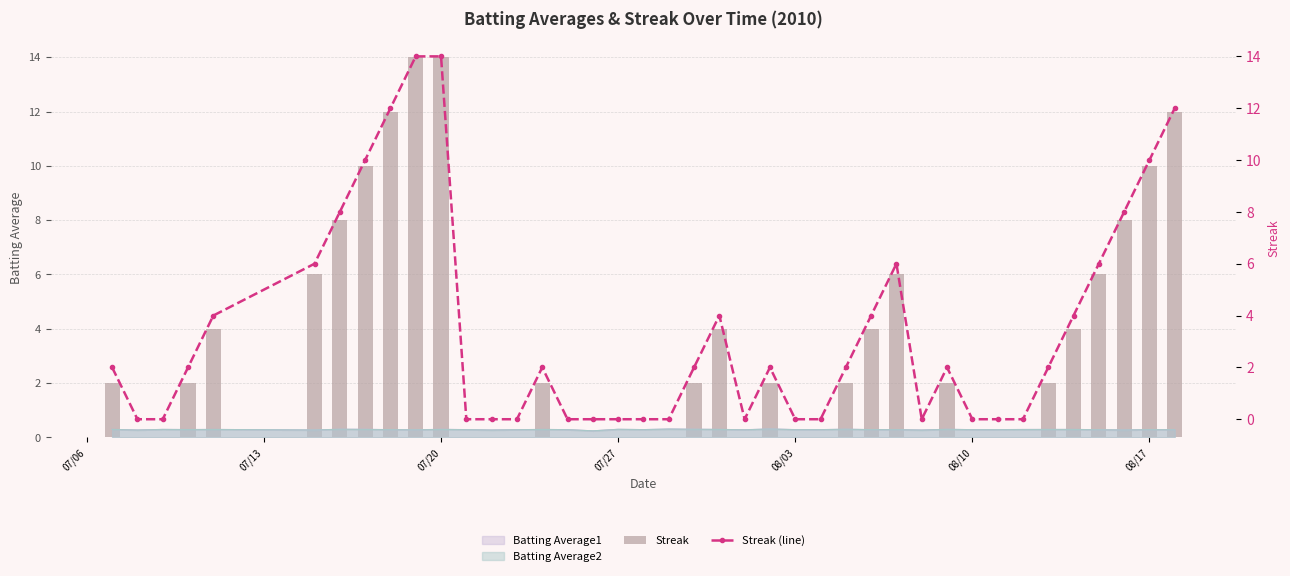

What is the maximum value shown in the chart?

14